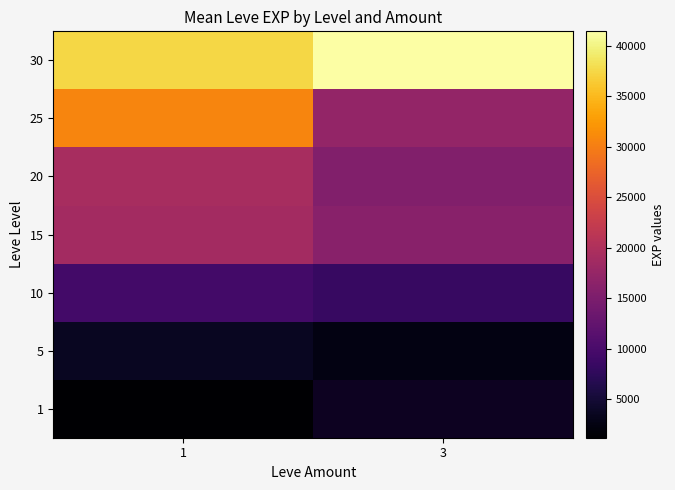

What is the difference between the maximum and minimum values in the 10 series?

1052.5